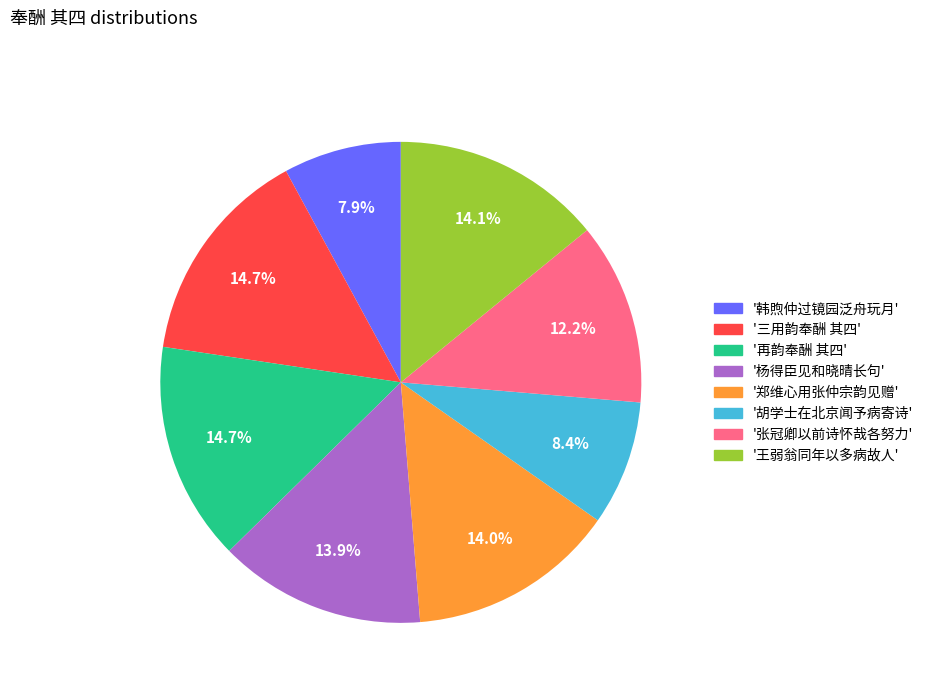

Is there a majority slice in this chart?

No